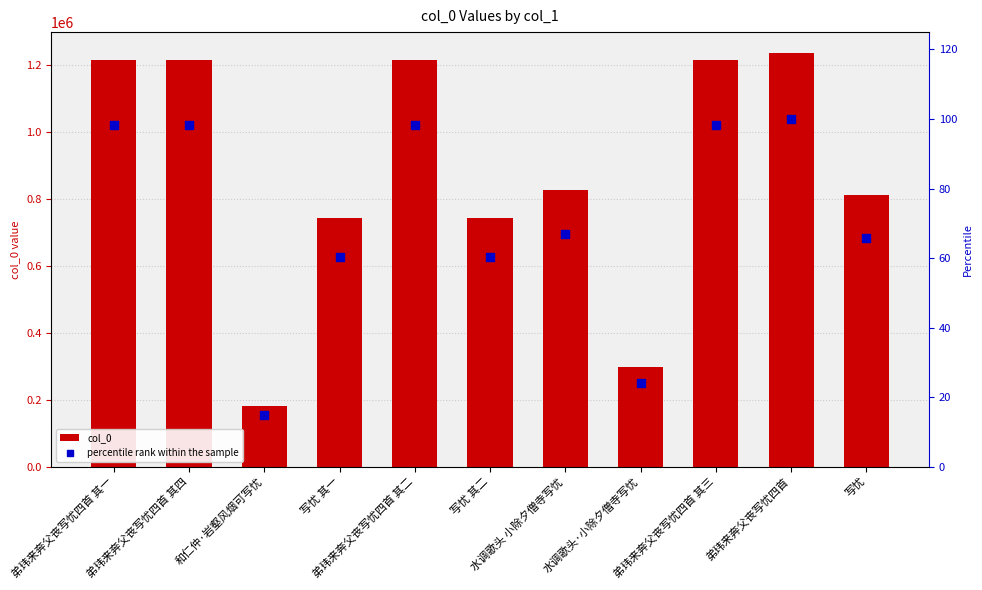

Which series has the largest Y range (max minus min)?

col_0